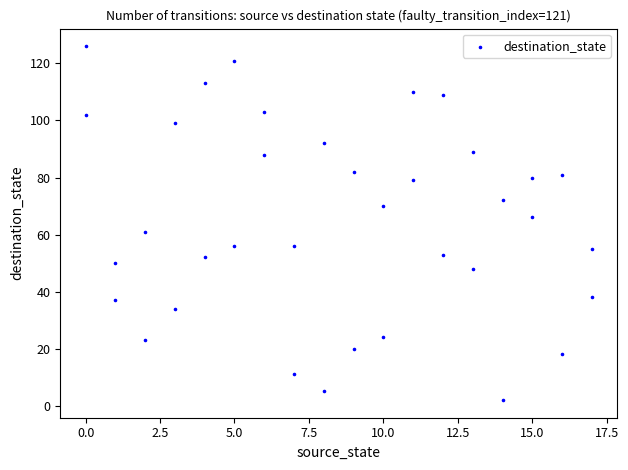

What is the range of Y values (max minus min)?

124